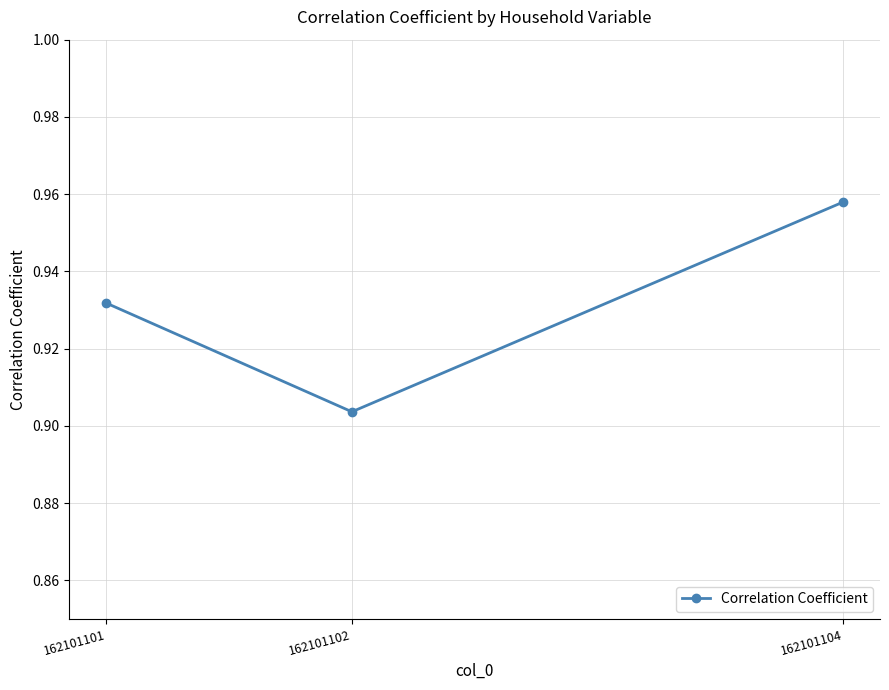

The value at 162101104 is 0.3. True or false?

False